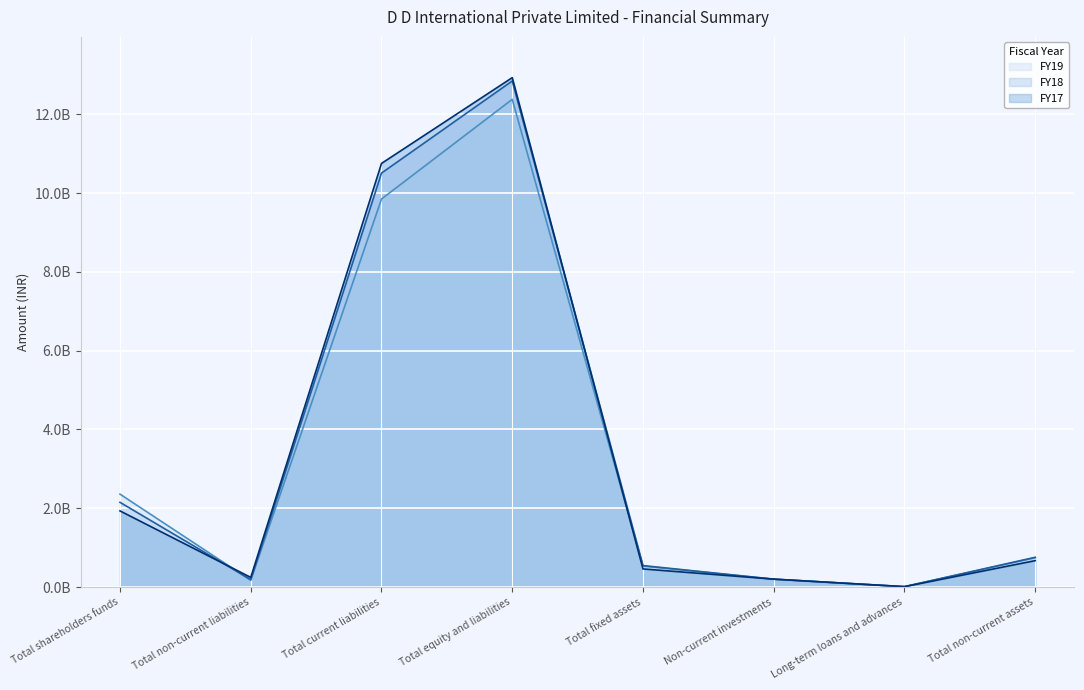

Which label corresponds to the smallest value in the chart?

Long-term loans and advances